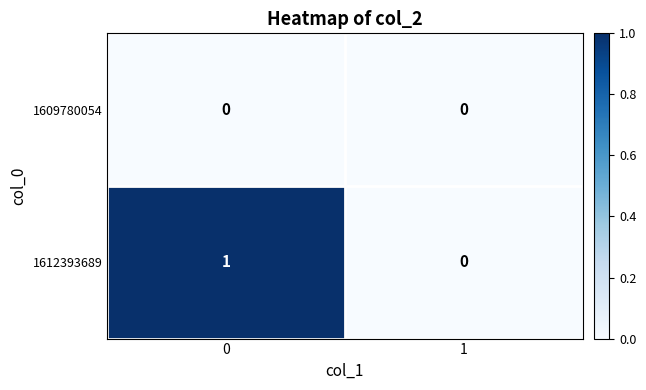

The 1612393689 series shows 0 at 0. True or false?

False